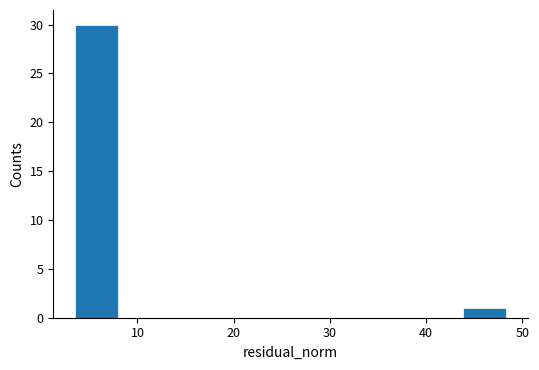

Reading left to right, list every bar in this chart as the range it spans on the x-axis followed by its height. Neither the bar edges nor the heights are printed on the chart, so give them approximately, as read against the axes.

3 to 8: 30
8 to 12: 0
12 to 17: 0
17 to 21: 0
21 to 26: 0
26 to 30: 0
30 to 35: 0
35 to 39: 0
39 to 44: 0
44 to 48: 1